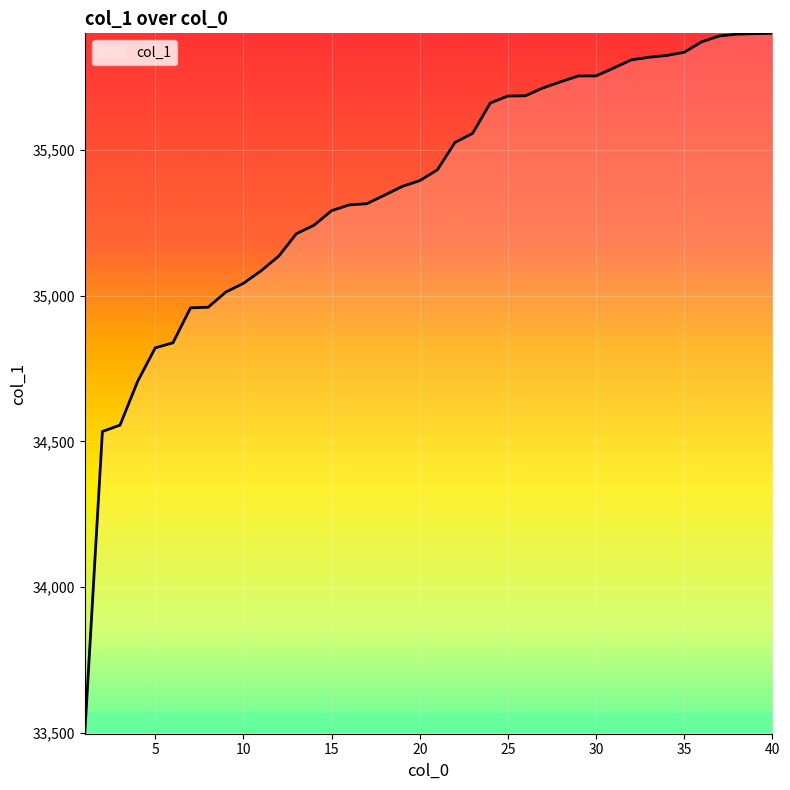

What is the difference between the maximum and minimum values?

2401